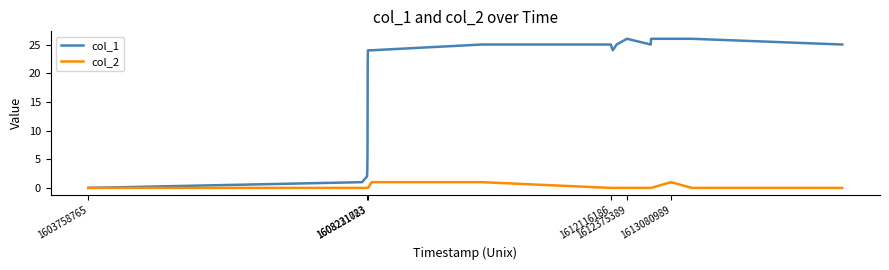

Which series has the largest total across all categories?

col_1